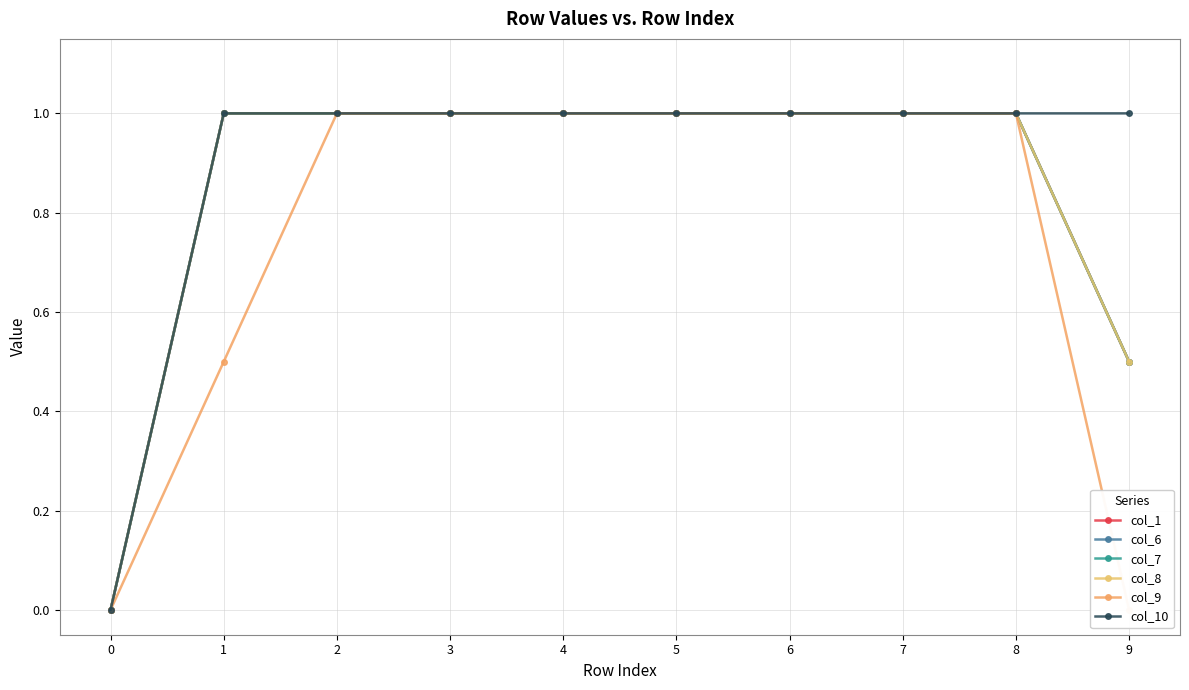

What is the sum of all col_8 values?

8.5